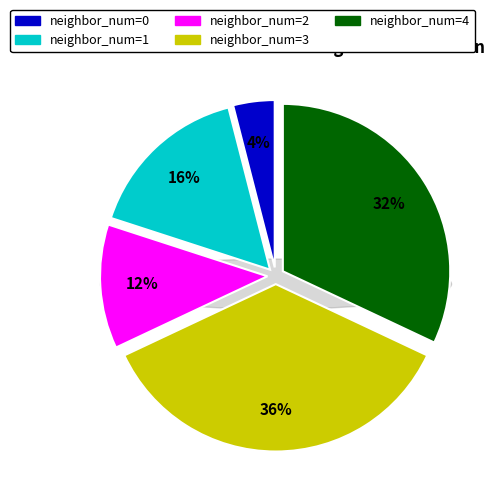

Approximately how many times larger is the value at 3 compared to 2?

3.0